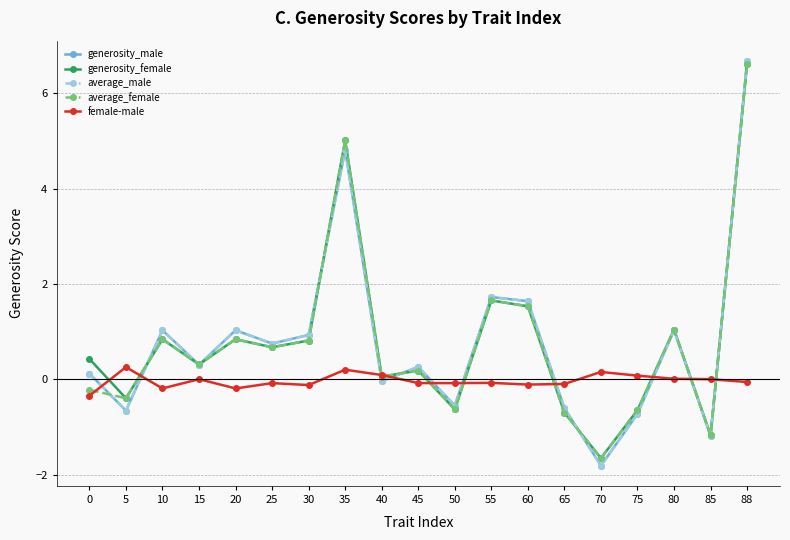

How many values in average_female are below zero?

7